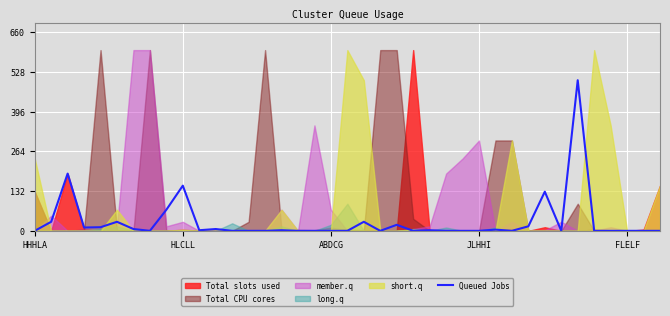

What is the change in value from ABDCG to 17?

-190